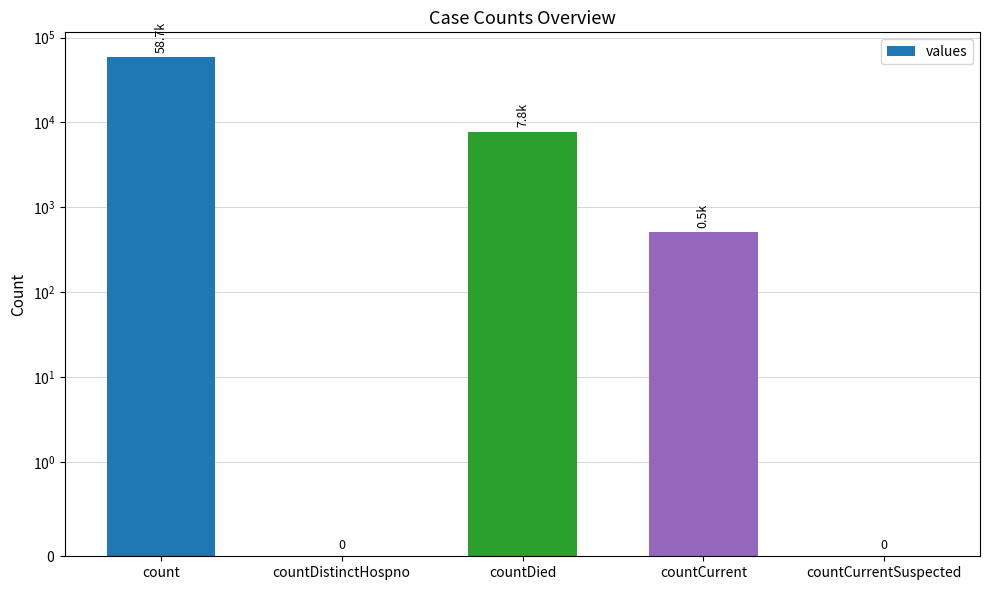

Are the bars horizontal?

No